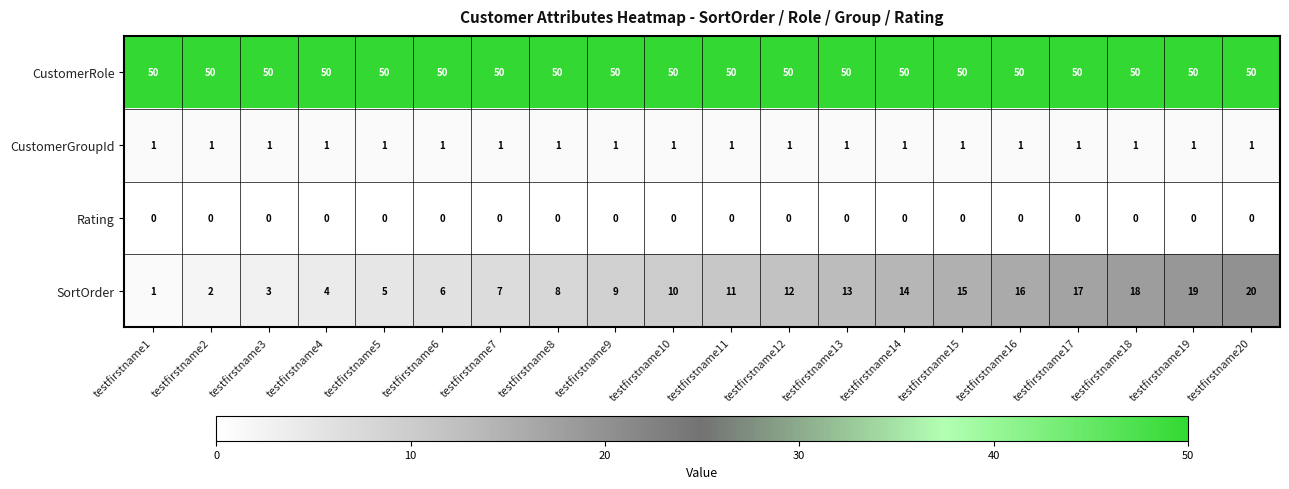

What is the average value of the CustomerRole series?

50